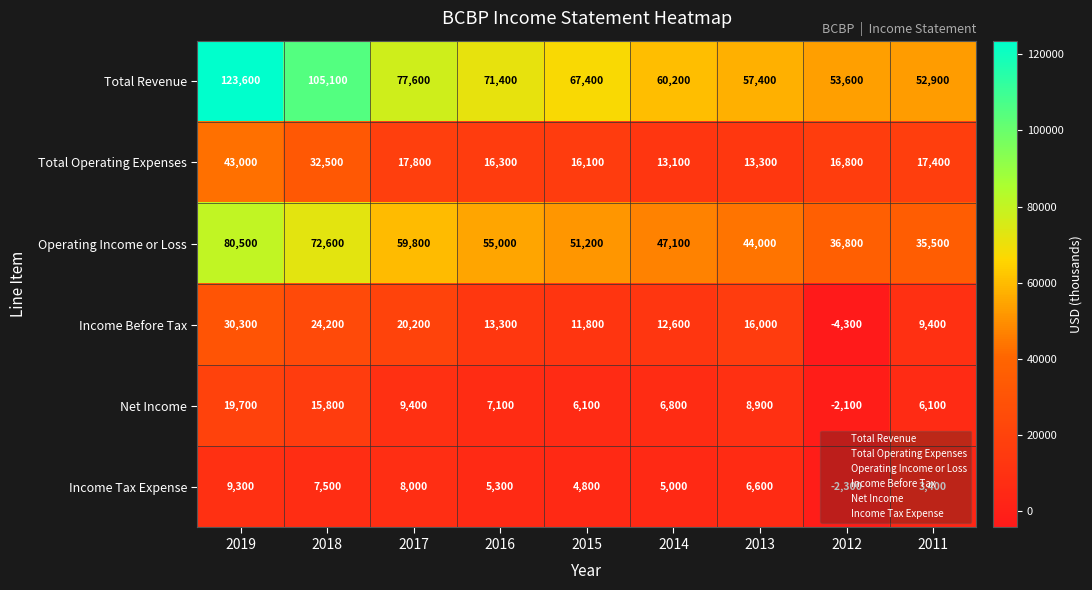

What is the maximum value shown in the chart?

123600